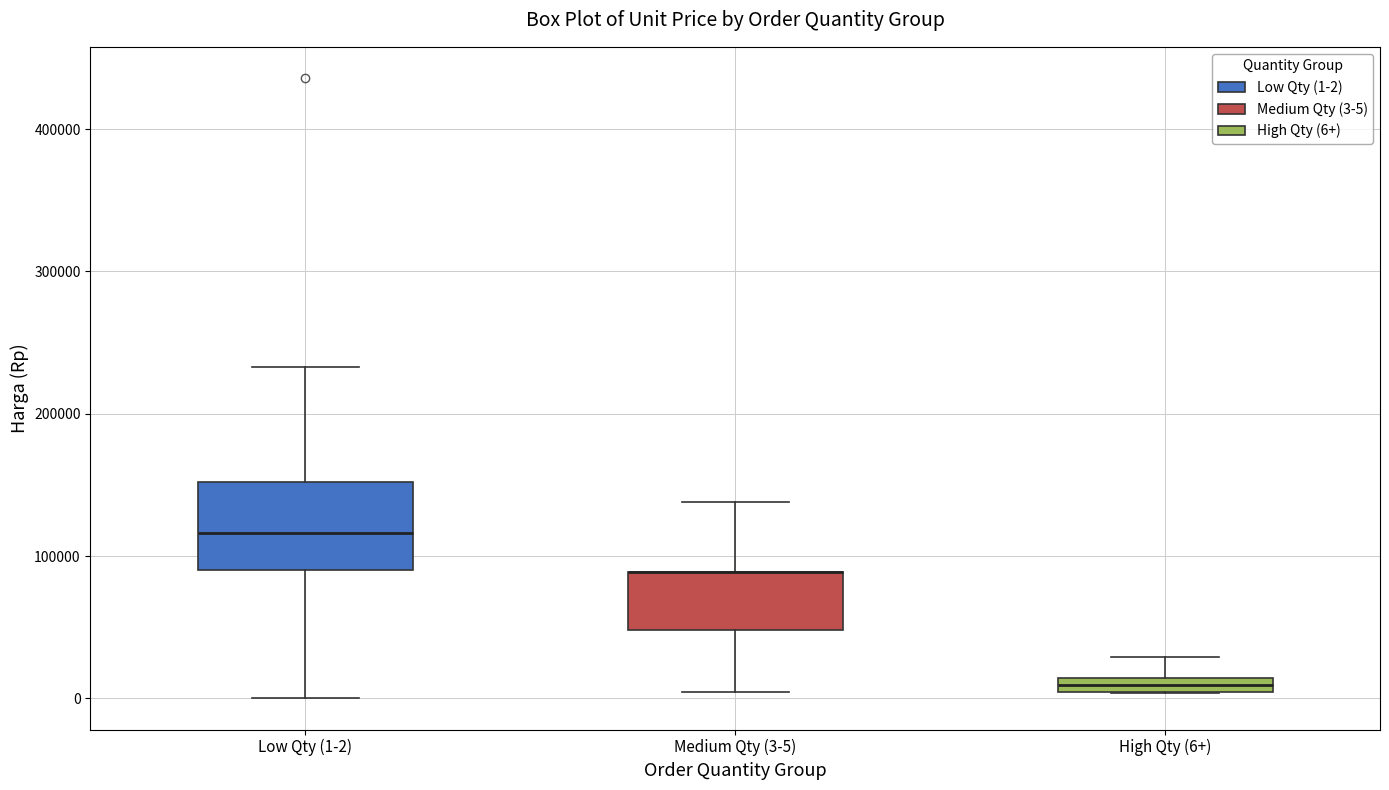

Where is the upper edge of the box for Medium Qty (3-5) on the y-axis? The values are not printed on the chart, so give them approximately, as read against the axis.

90000